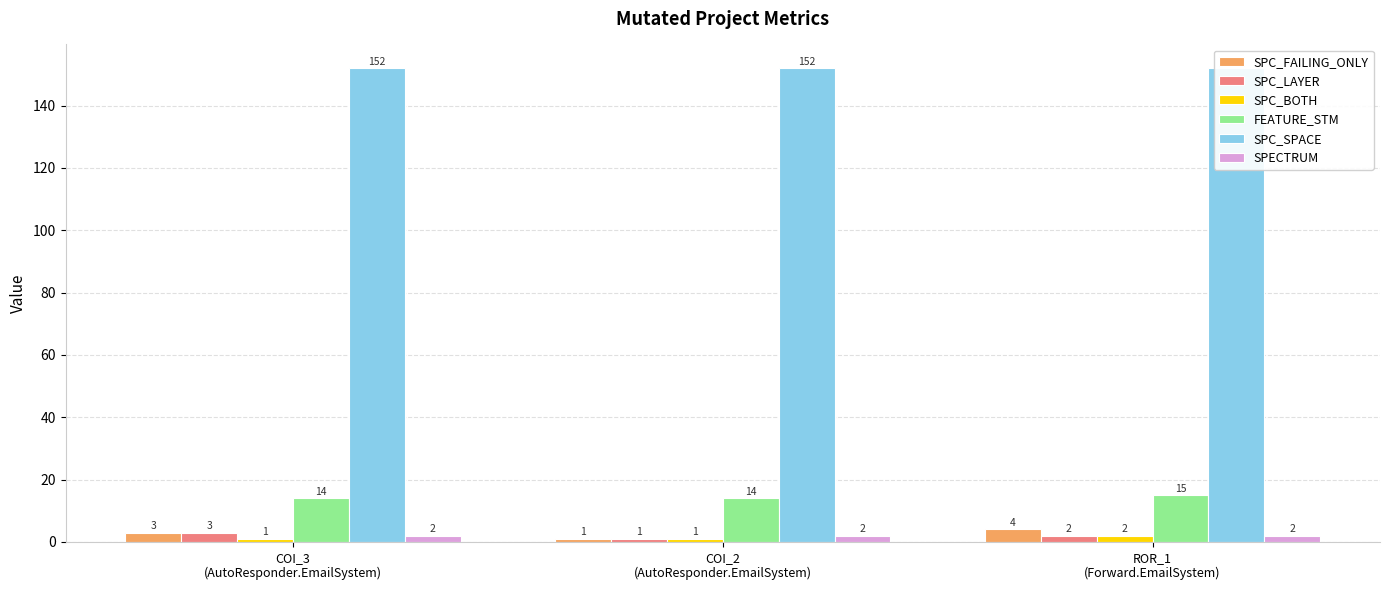

Reading left to right, list all the values displayed in this chart.

SPC_FAILING_ONLY: 3	1	4
SPC_LAYER: 3	1	2
SPC_BOTH: 1	1	2
FEATURE_STM: 14	14	15
SPC_SPACE: 152	152	152
SPECTRUM: 2	2	2